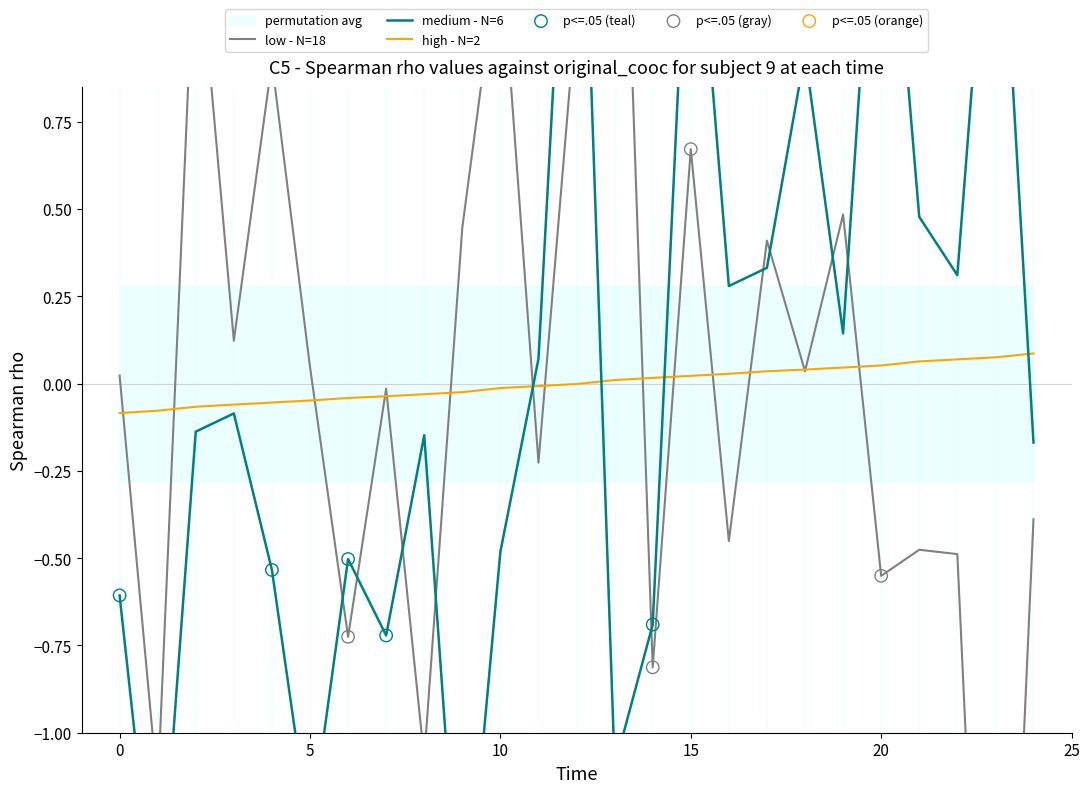

True or false: high - N=2 has a value of -0.1 at 0.

True